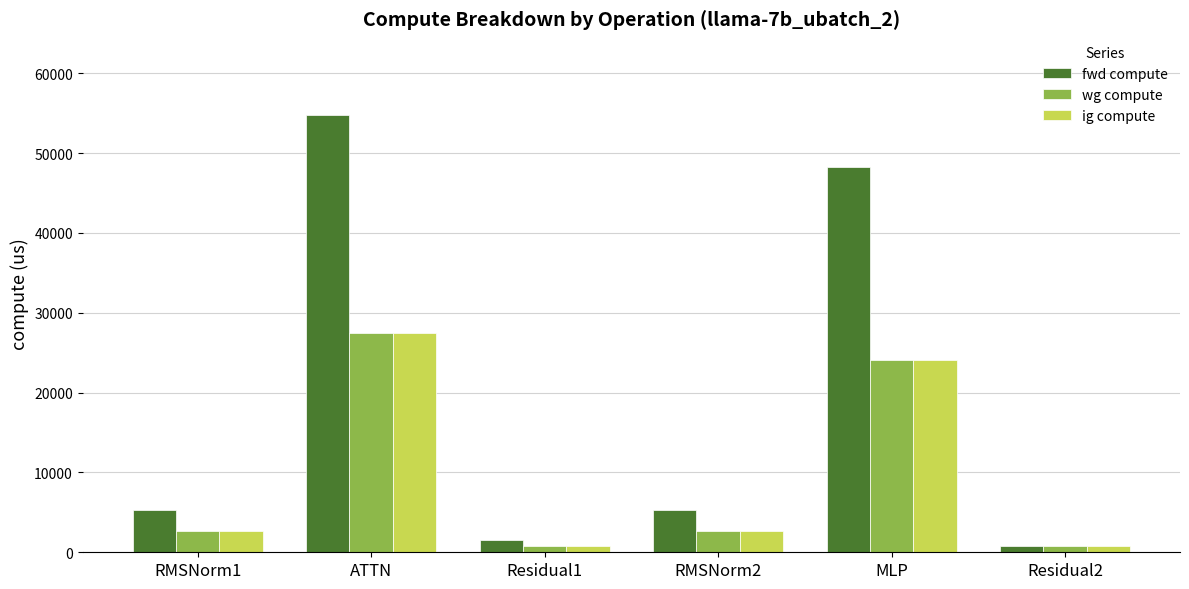

How many bars are there in total?

18